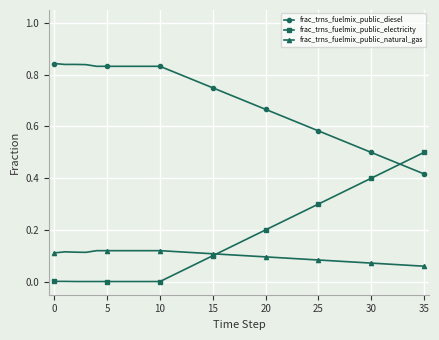

Does the chart have visible grid lines?

Yes